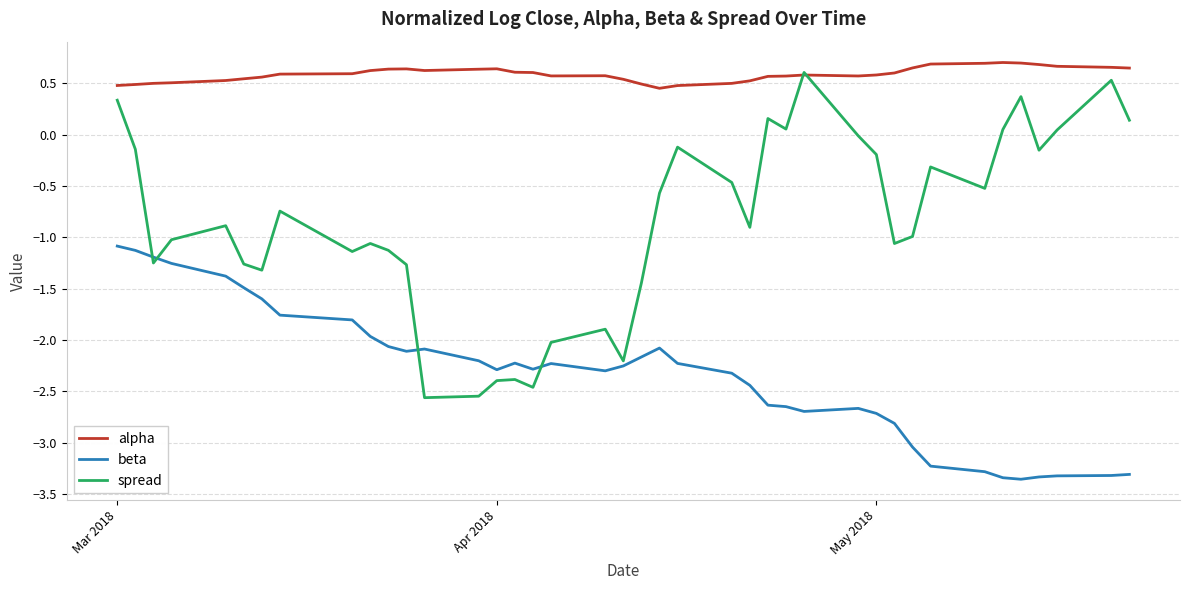

What is the difference between the maximum and minimum values in the spread series?

3.2